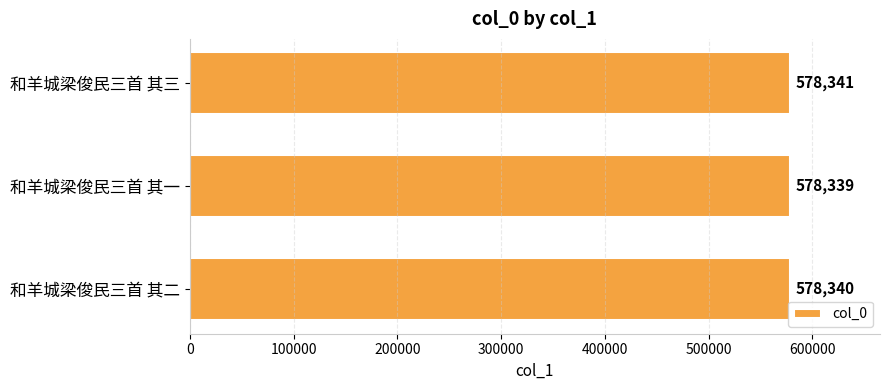

The chart shows a value of 1013890 at 和羊城梁俊民三首 其一. True or false?

False